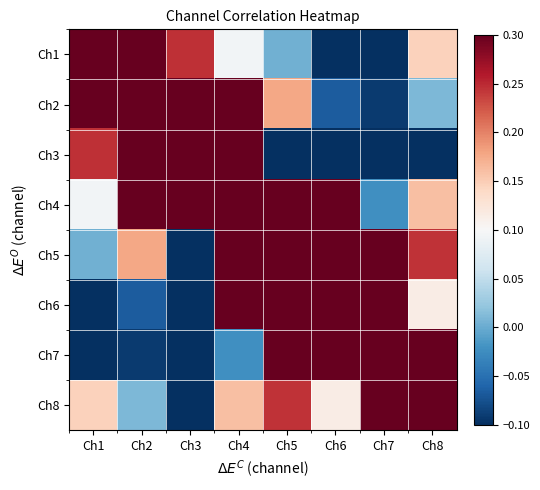

How many distinct data groups are displayed?

8